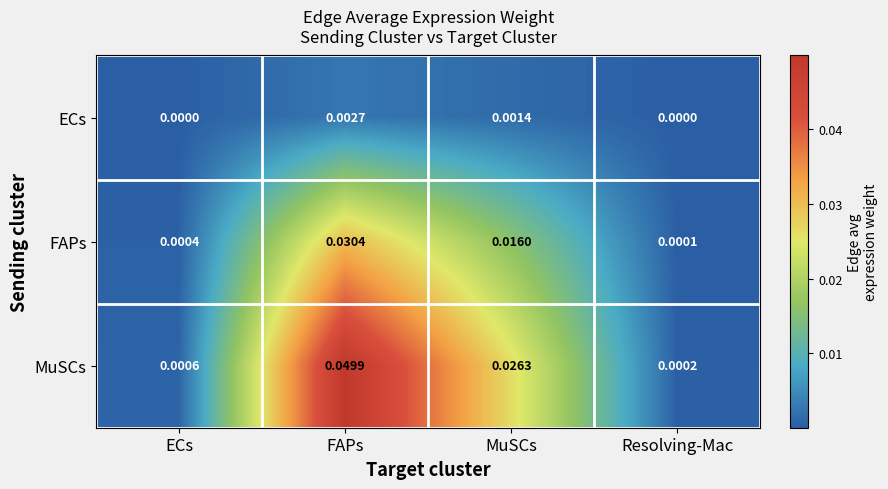

Is the value of MuSCs at Resolving-Mac greater than the value of ECs at ECs?

Yes